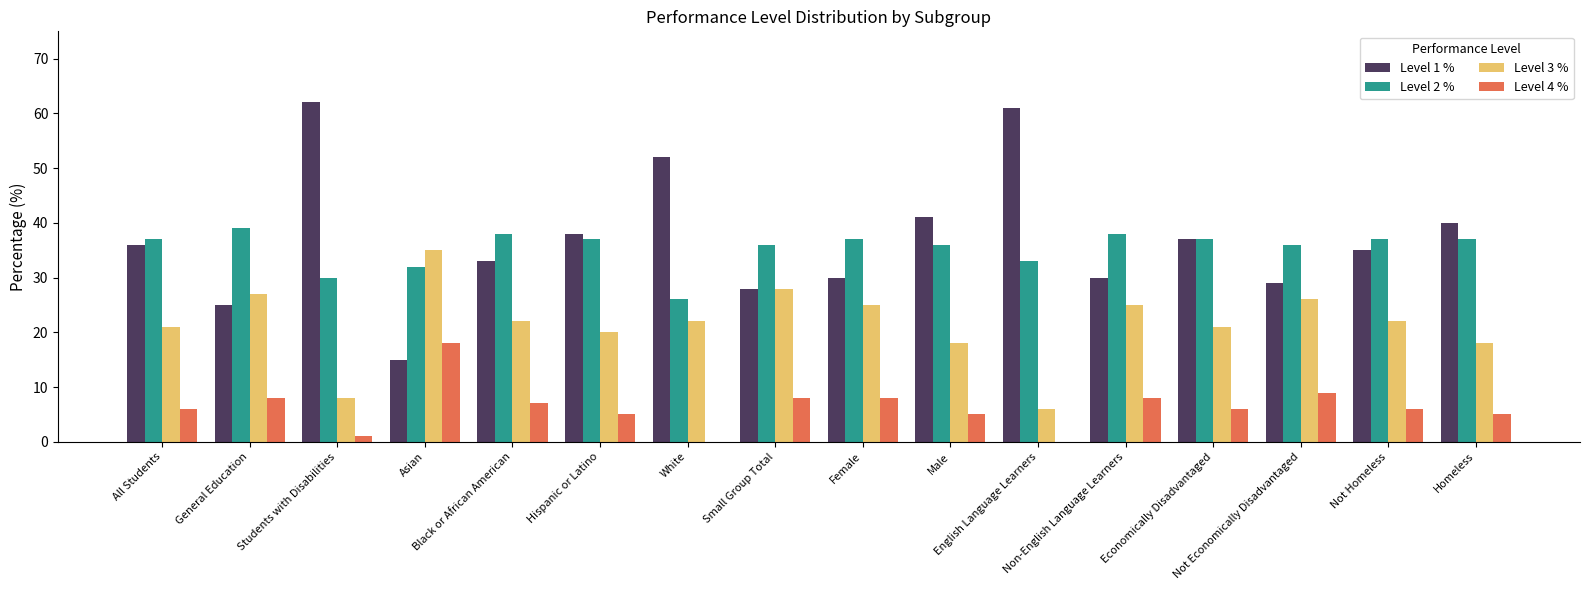

What is the sum of all Level 2 % values?

566